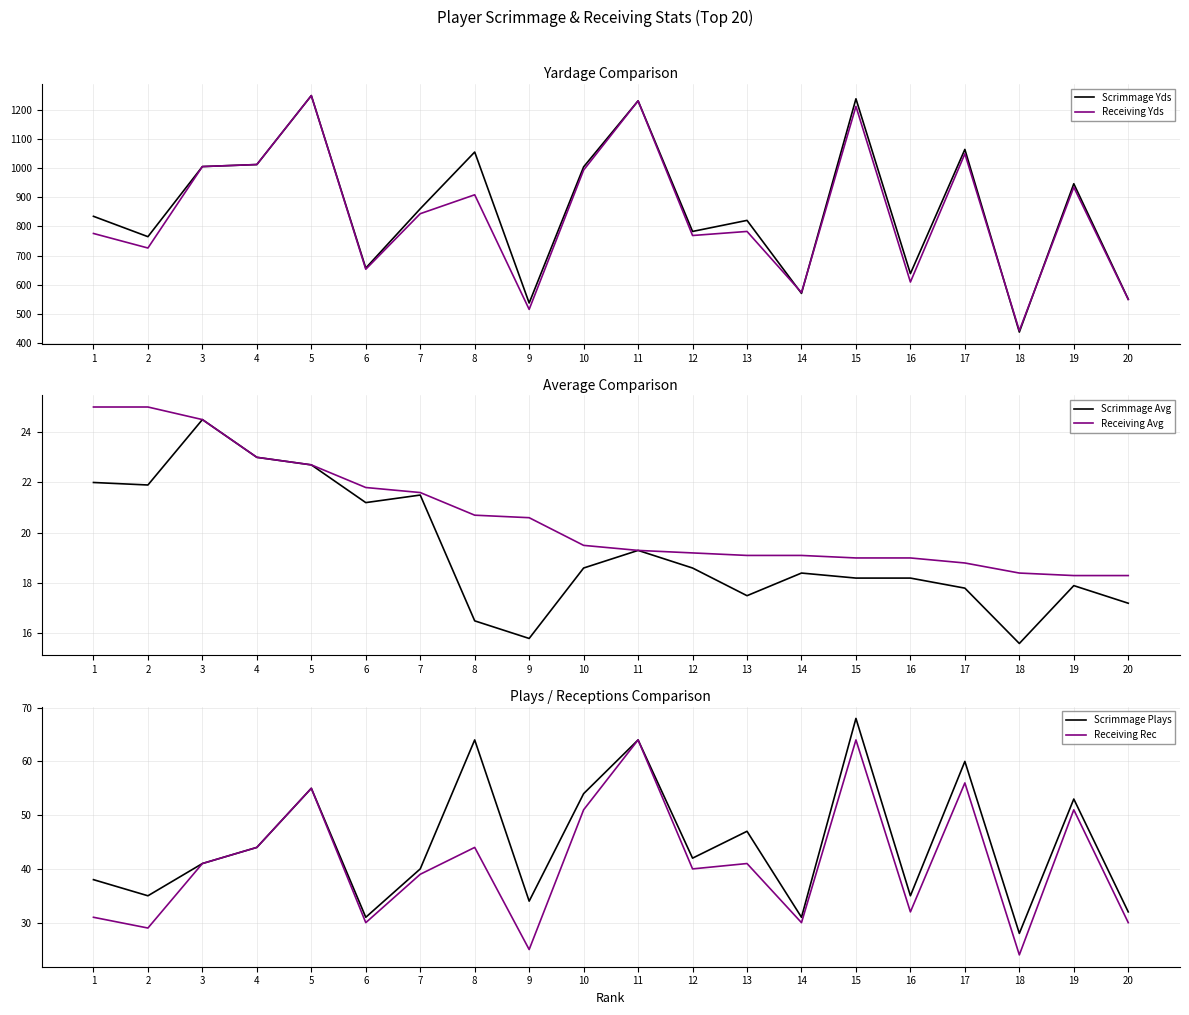

What is the difference between the Scrimmage Plays values at 18 and 16?

7